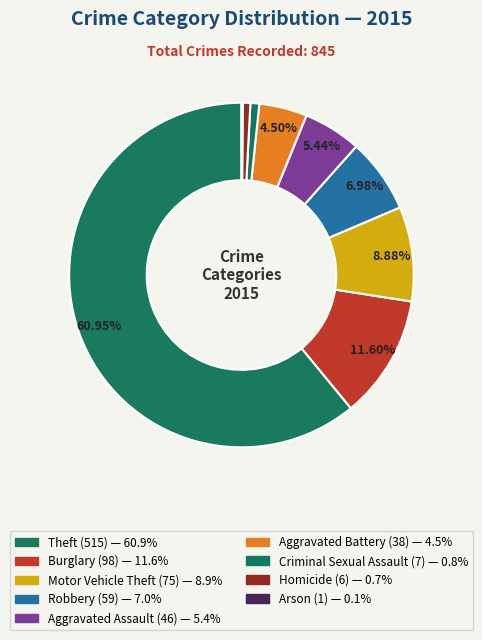

Which has a higher value, Arson or Aggravated Assault?

Aggravated Assault